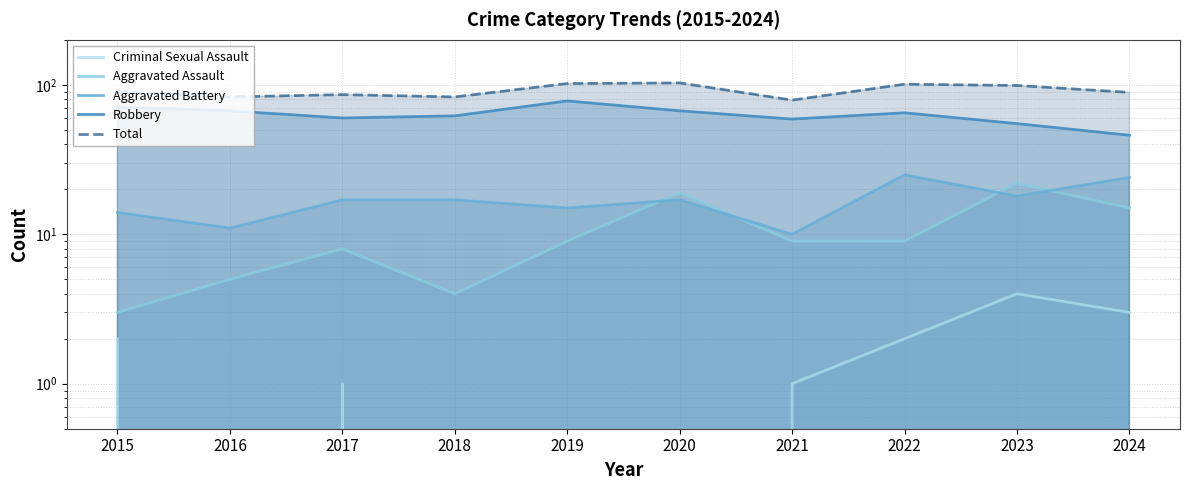

List the series in order of their peak value, lowest first.

Criminal Sexual Assault, Aggravated Assault, Aggravated Battery, Robbery, Total